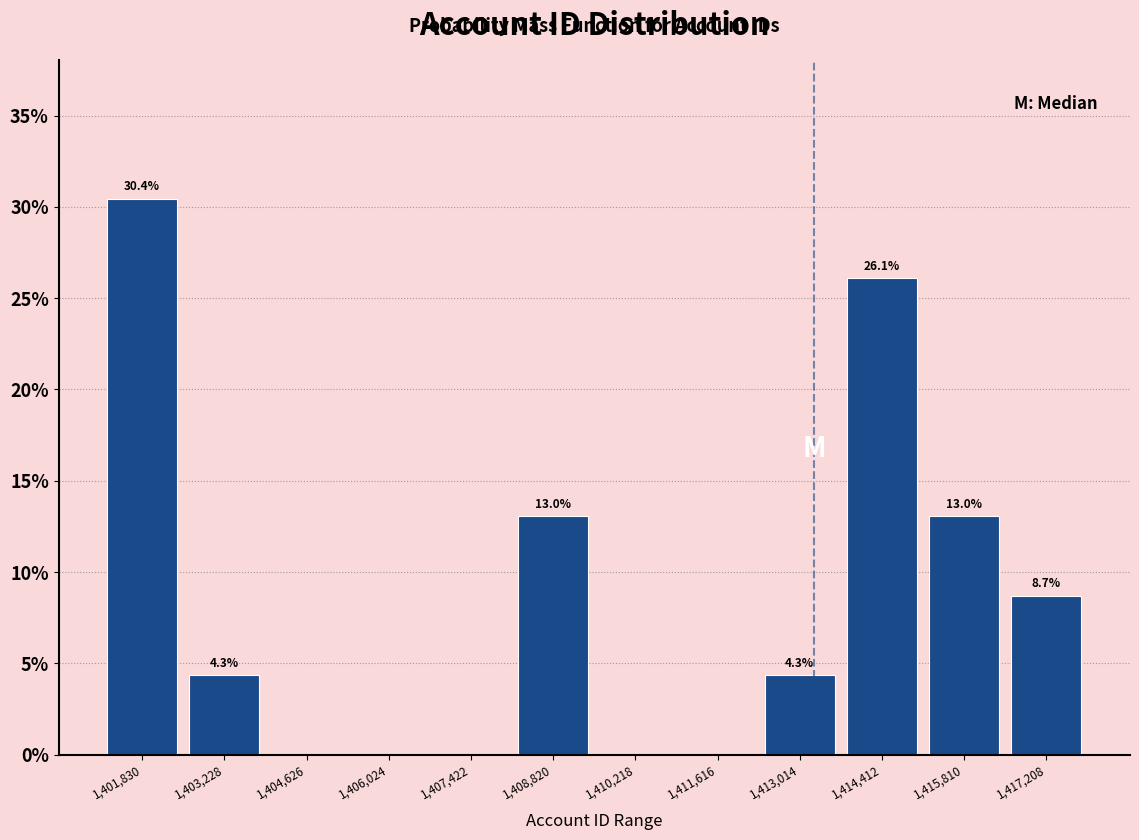

Over which range of the x-axis is the bar tallest?

1401200 to 1402600